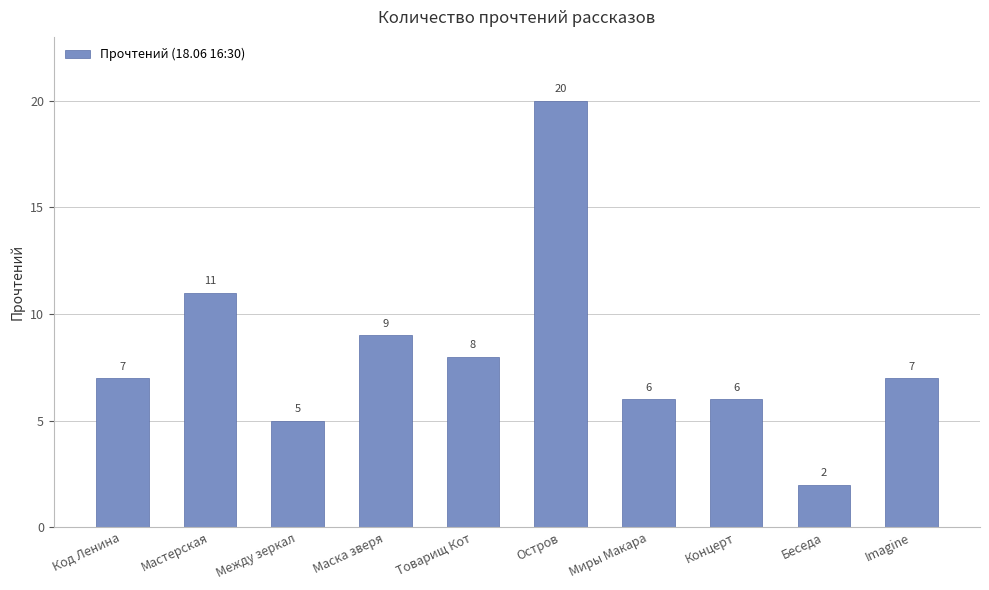

What is the average value?

8